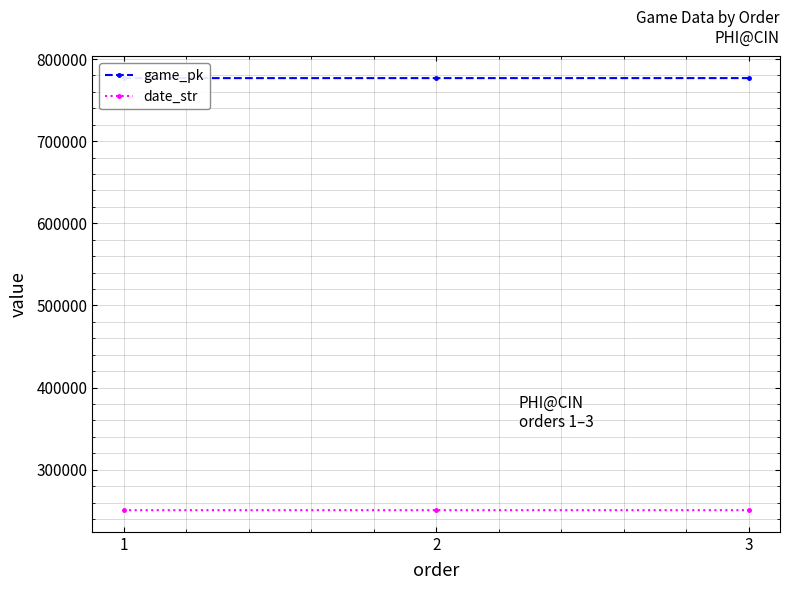

What is the value of the date_str point at the 1st from the left?

250813